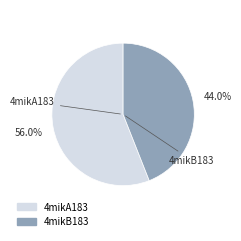

The 4mikA183 slice represents 50% of the pie. True or false?

False